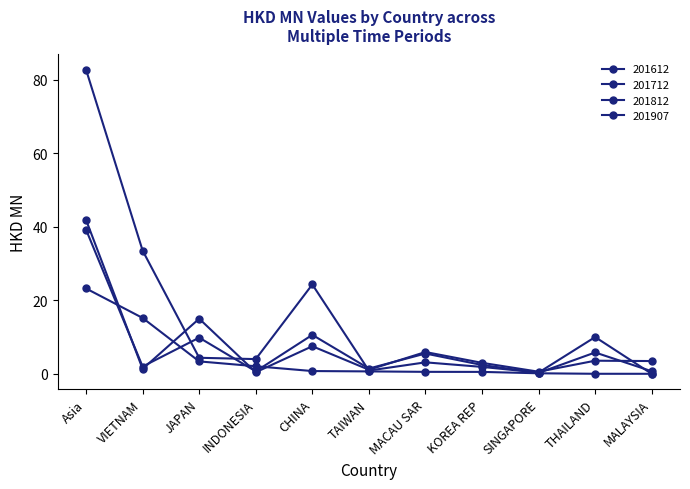

Reading left to right, extract all data points from this chart.

201612: 41.9	1.3	15.0	0.4	7.5	1.1	5.9	3.0	0.6	3.6	3.5
201712: 39.2	2.0	9.8	0.7	10.6	1.4	5.5	2.4	0.2	5.8	0.7
201812: 82.7	33.5	4.4	4.0	24.3	0.9	3.1	1.9	0.3	10.0	0.0
201907: 23.2	15.2	3.4	2.1	0.7	0.7	0.5	0.5	0.1	0.0	0.0